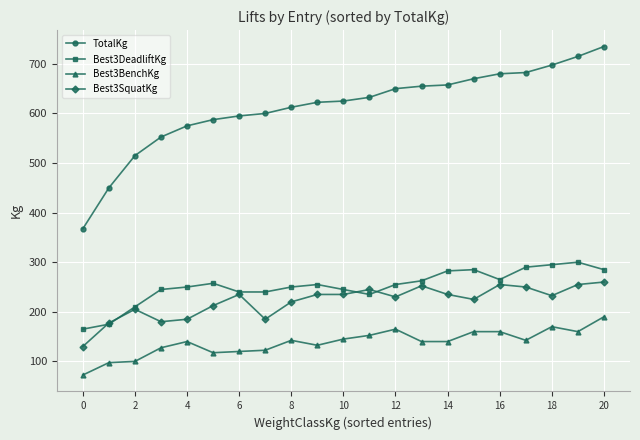

True or false: Best3BenchKg and Best3SquatKg intersect in this chart.

False